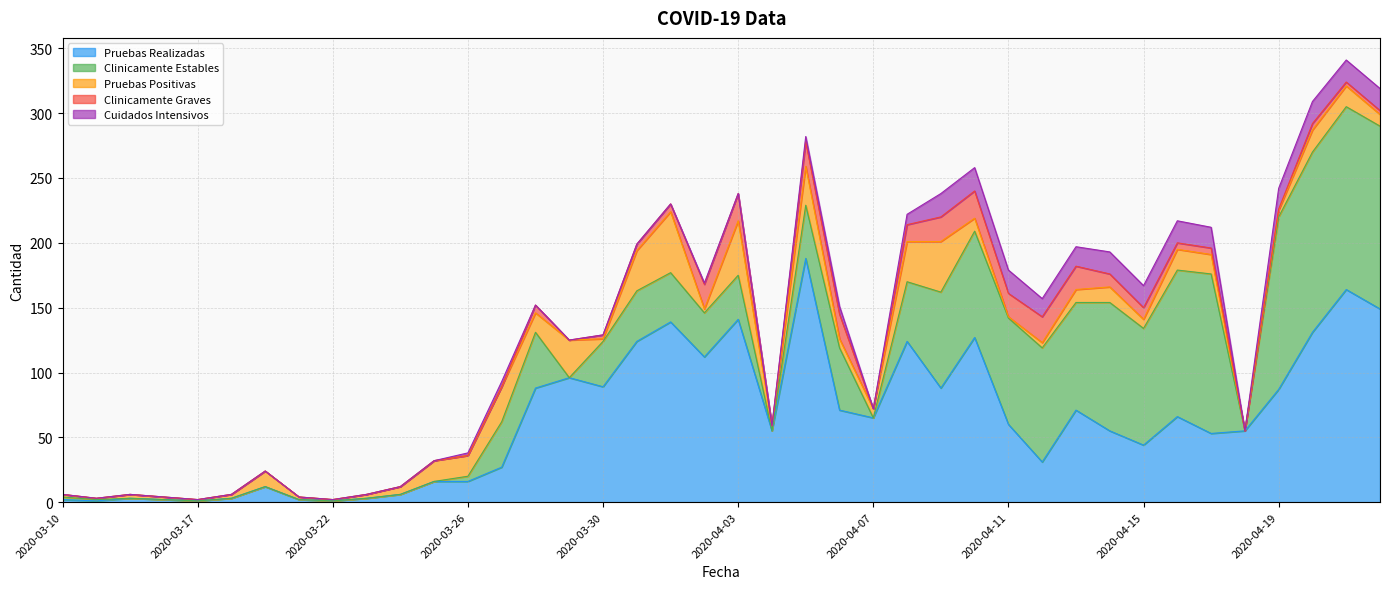

What is the label of the 40th point from the right?

2020-03-10